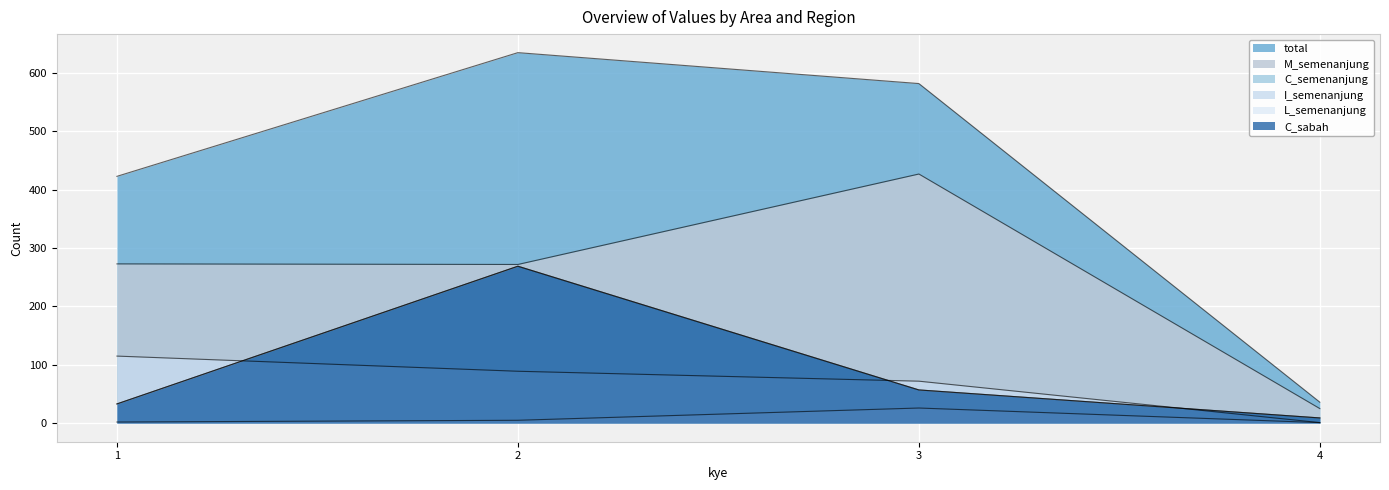

True or false: I_semenanjung has more than 2 interior local peaks.

False